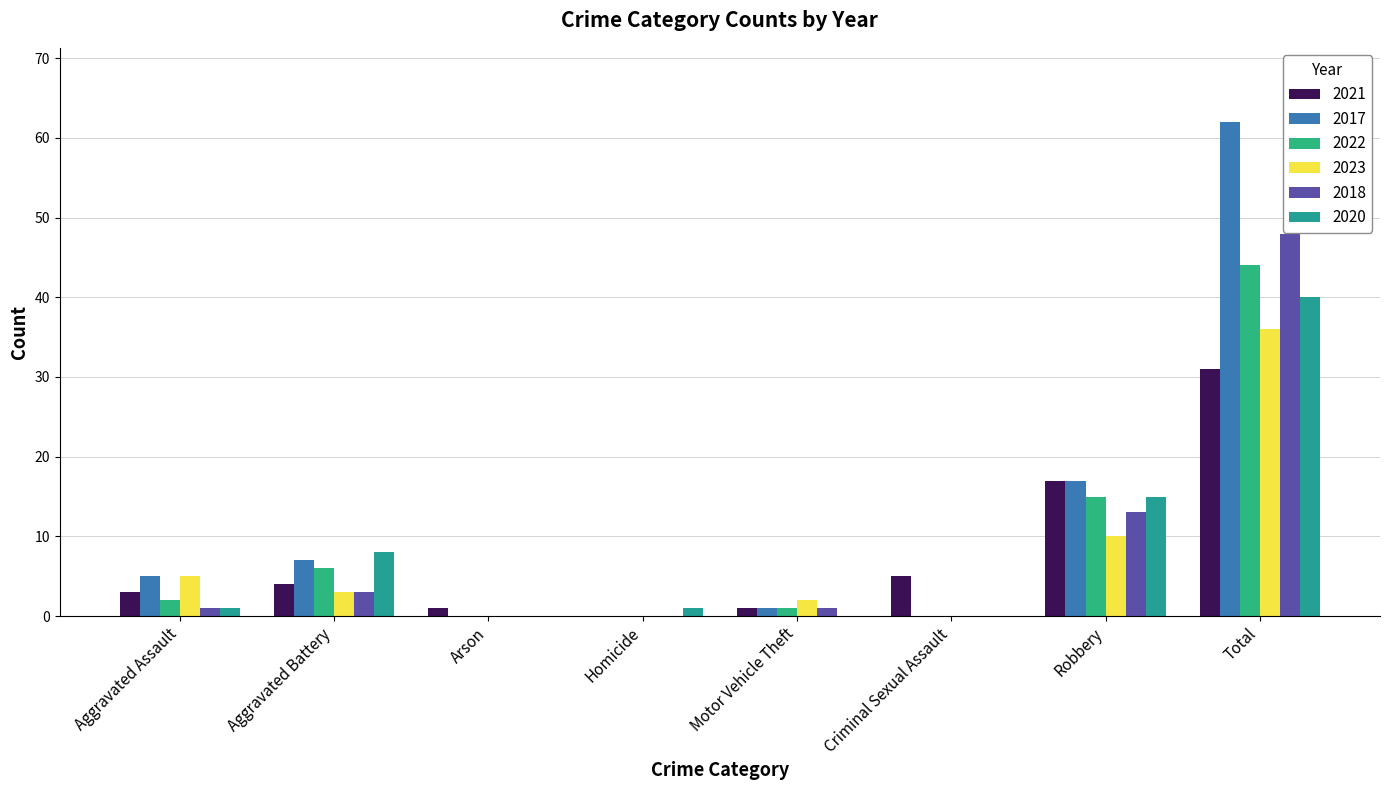

What is the maximum value shown in the chart?

62